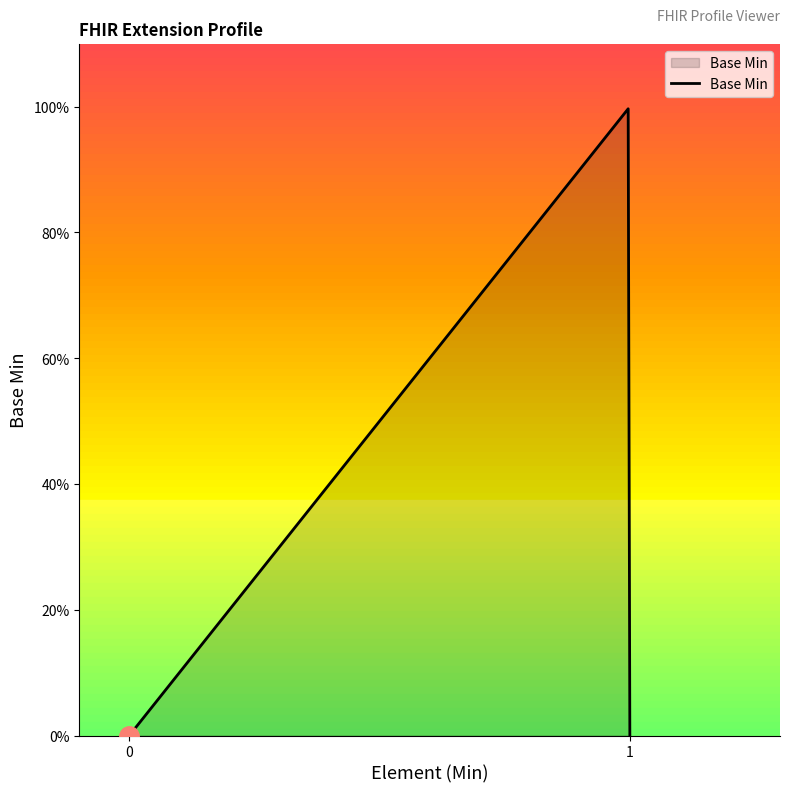

Does the chart display data point markers on the line(s)?

No